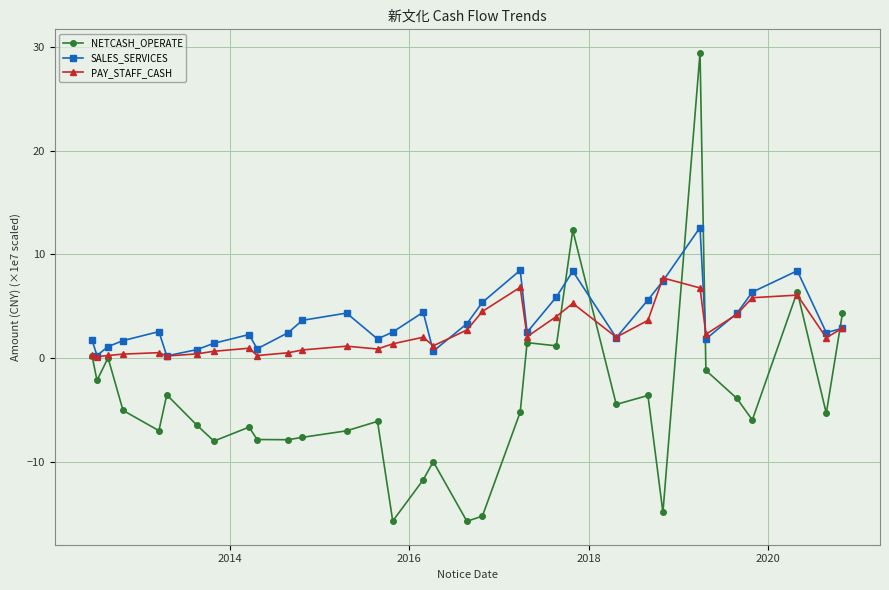

Does the chart have visible grid lines?

Yes